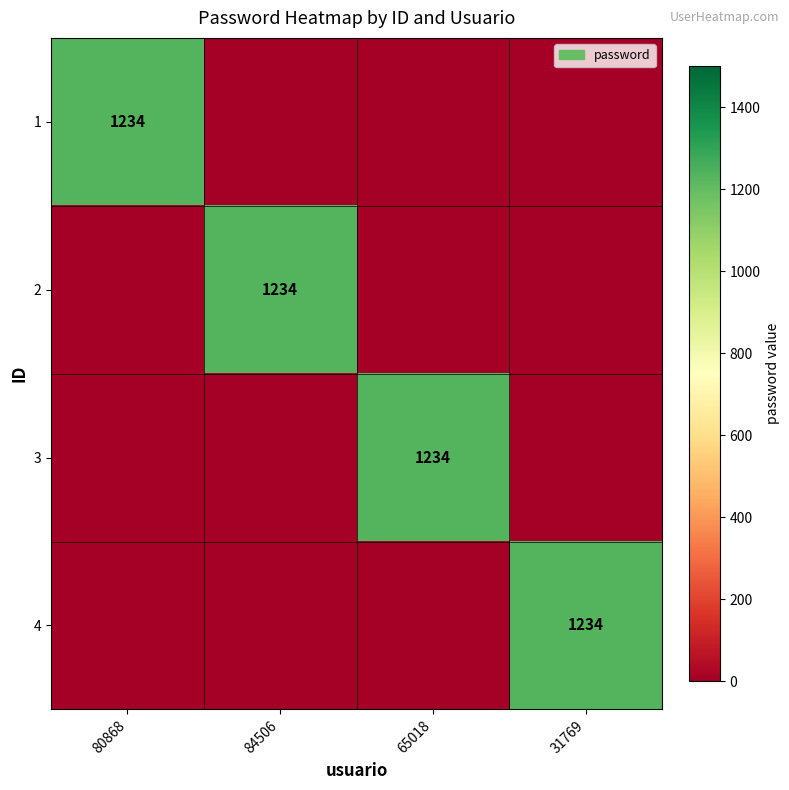

The value of 2 at 84506 is 2064. True or false?

False